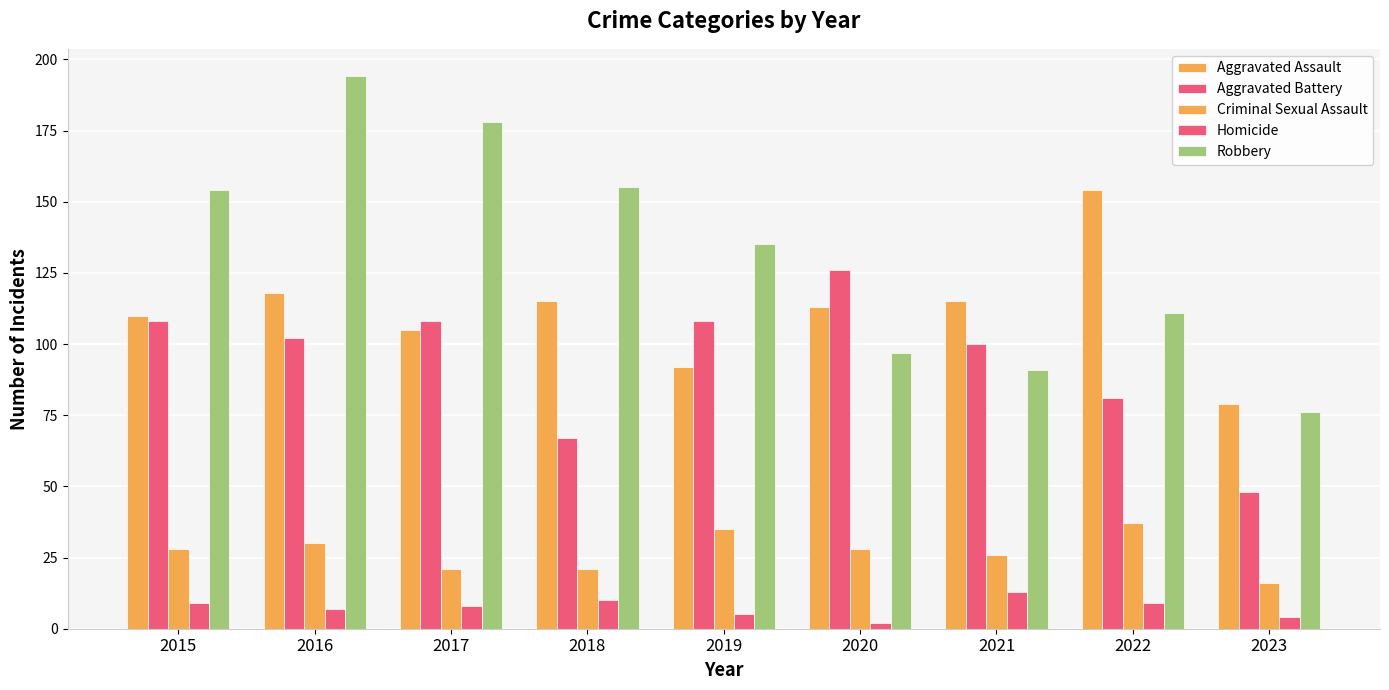

Is the value of Robbery at 2016 greater than the value of Criminal Sexual Assault at 2017?

Yes